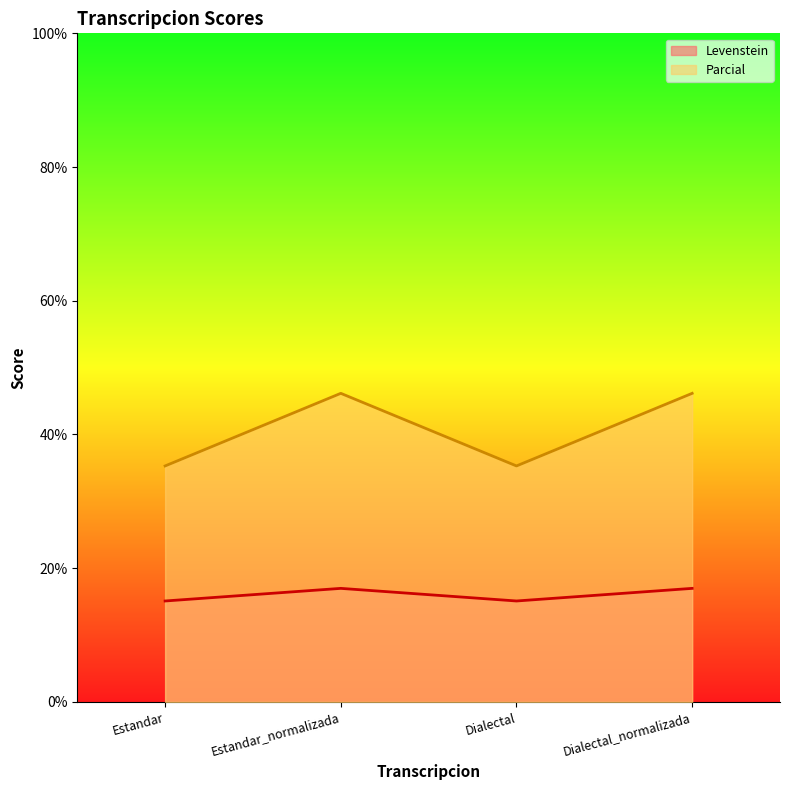

What is the label of the 1st point from the right?

Dialectal_normalizada